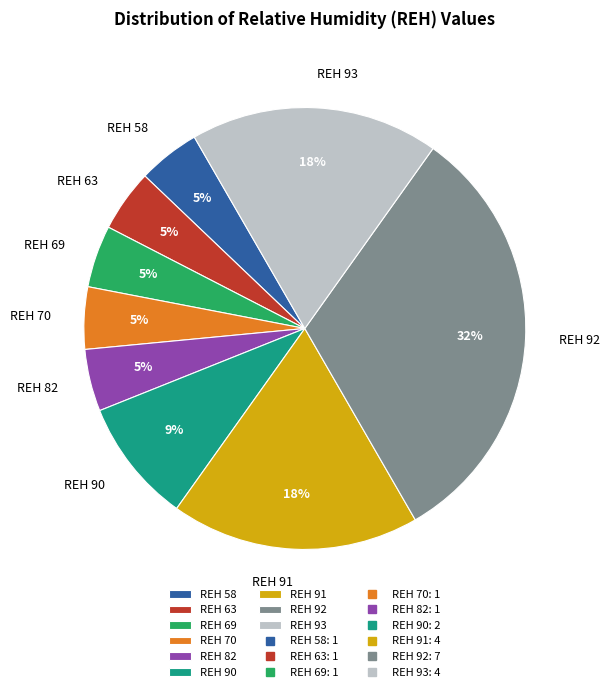

Does any single category account for the majority?

No